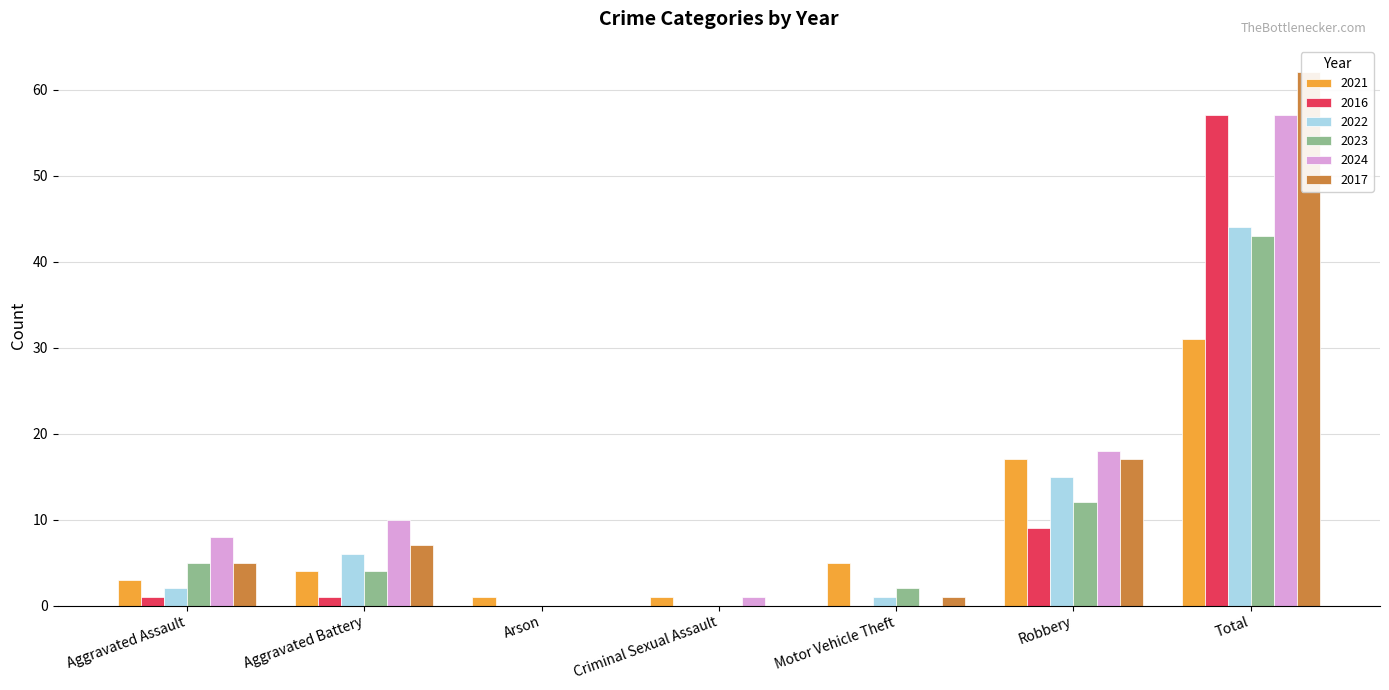

Which has a higher value, Aggravated Assault or Aggravated Battery?

Aggravated Battery